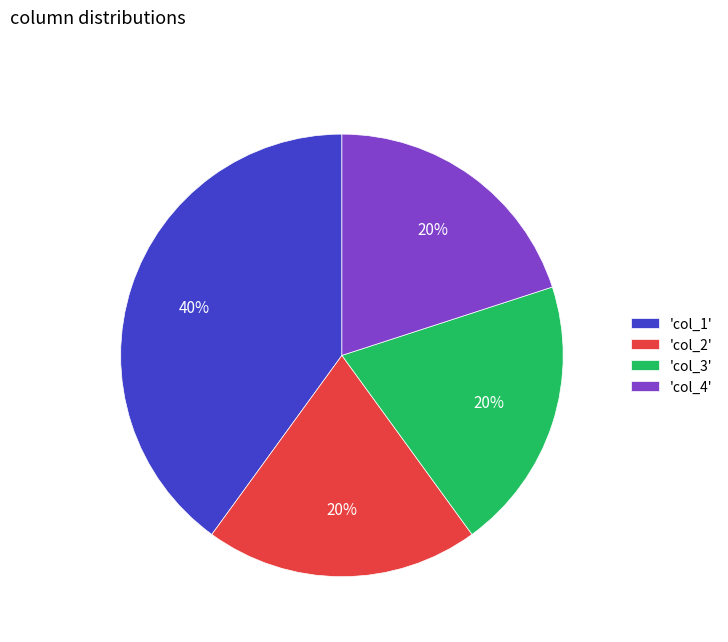

Is there any slice that represents more than half of the pie?

No